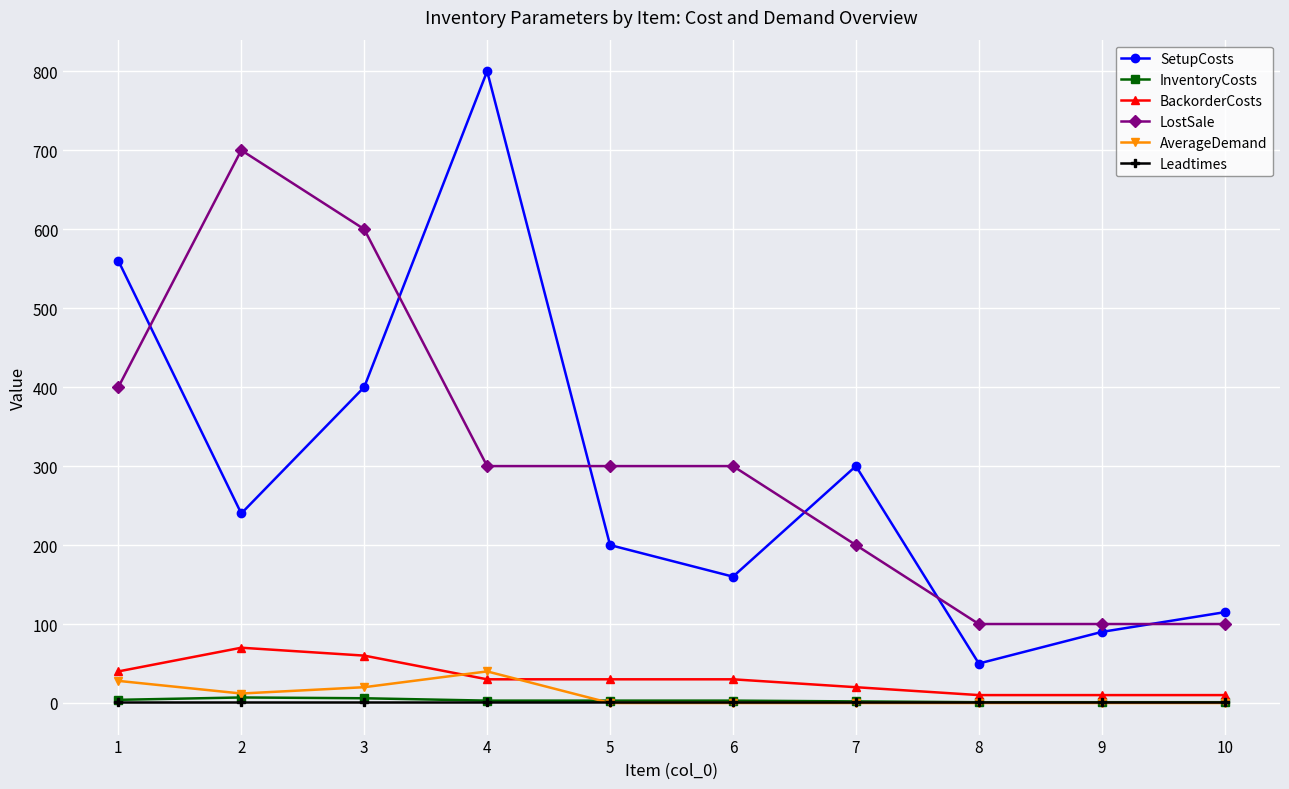

What is the highest value of the BackorderCosts series?

70